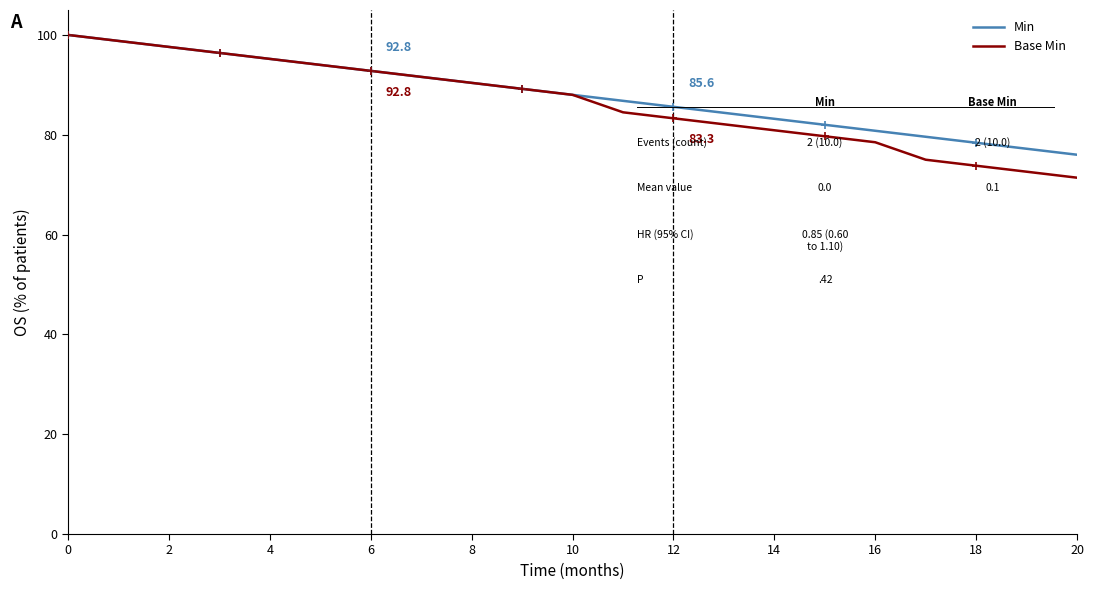

List the series in order of their overall mean, highest first.

Min, Base Min